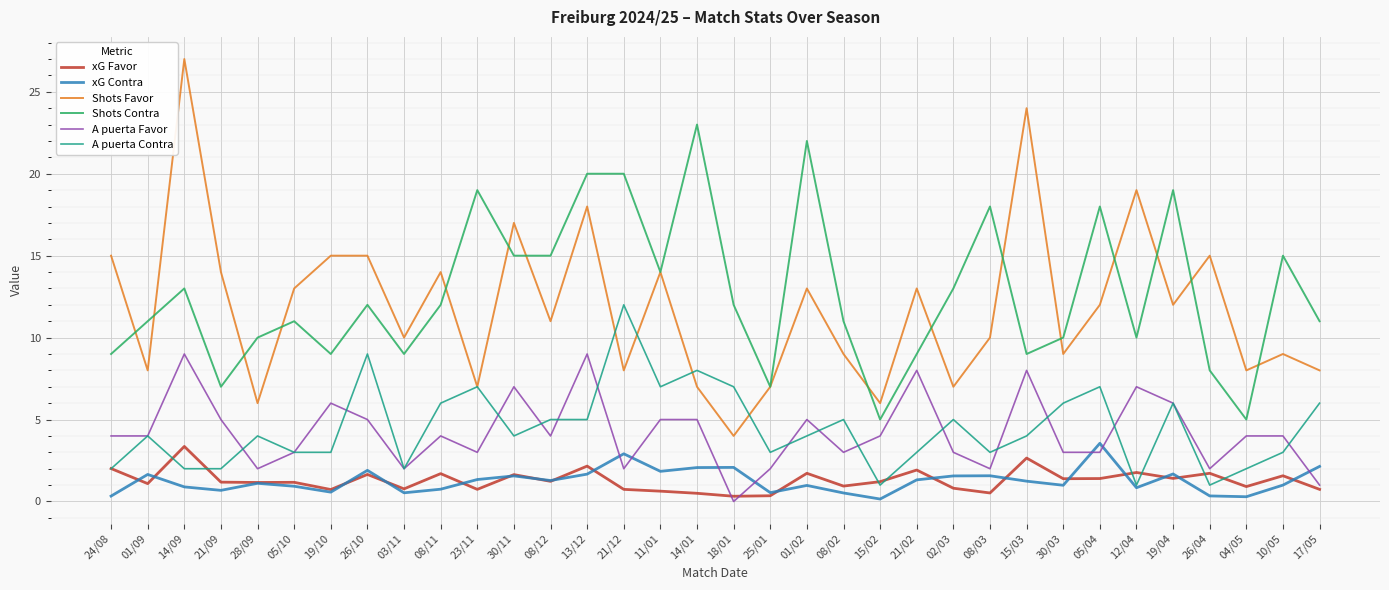

True or false: xG Contra and Shots Contra cross at least once.

False